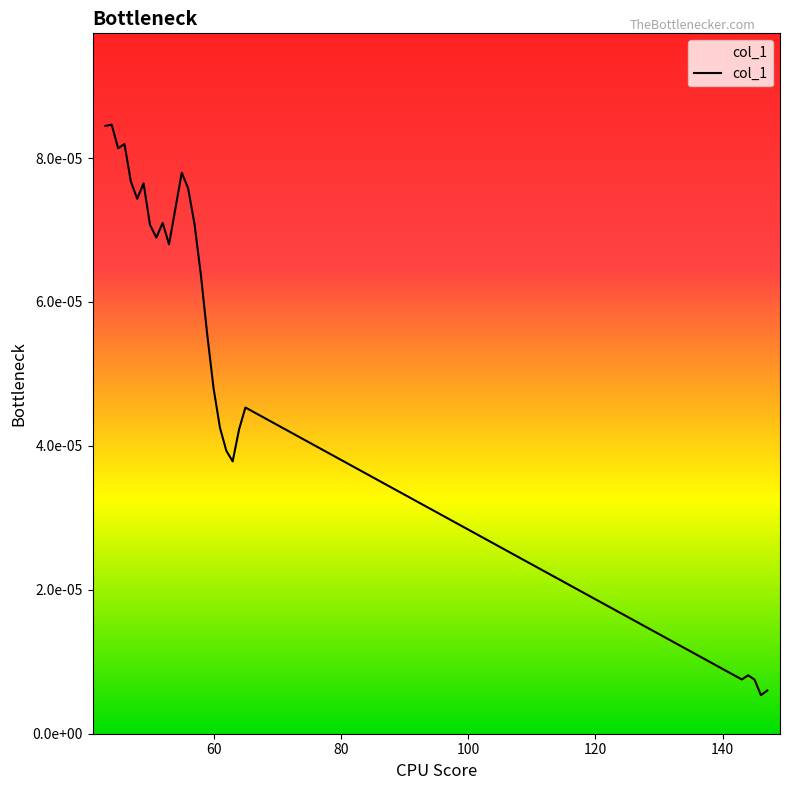

Does the chart display data point markers on the line(s)?

No